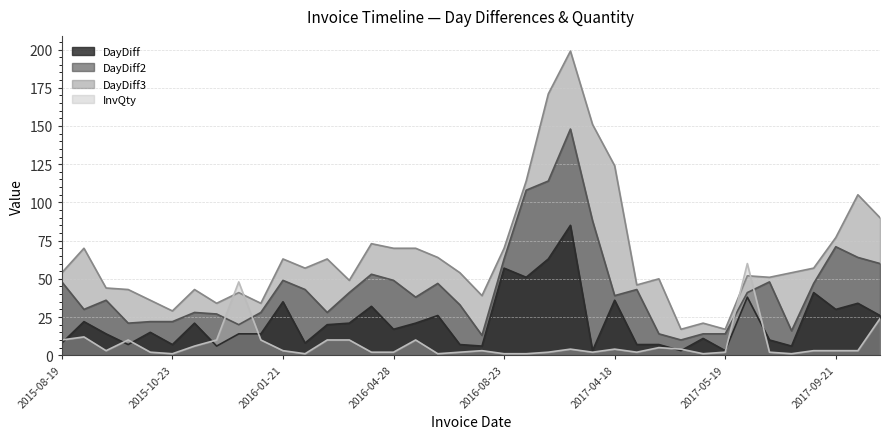

Where is InvQty nearest to the value 30?

2017-11-20